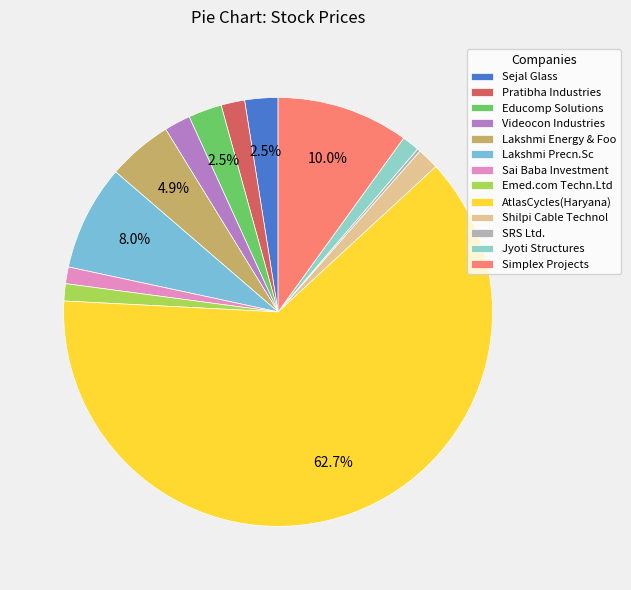

Rank the categories by value from lowest to highest.

SRS Ltd., Sai Baba Investment, Emed.com Techn.Ltd, Jyoti Structures, Shilpi Cable Technol, Pratibha Industries, Videocon Industries, Sejal Glass, Educomp Solutions, Lakshmi Energy & Foo, Lakshmi Precn.Sc, Simplex Projects, AtlasCycles(Haryana)